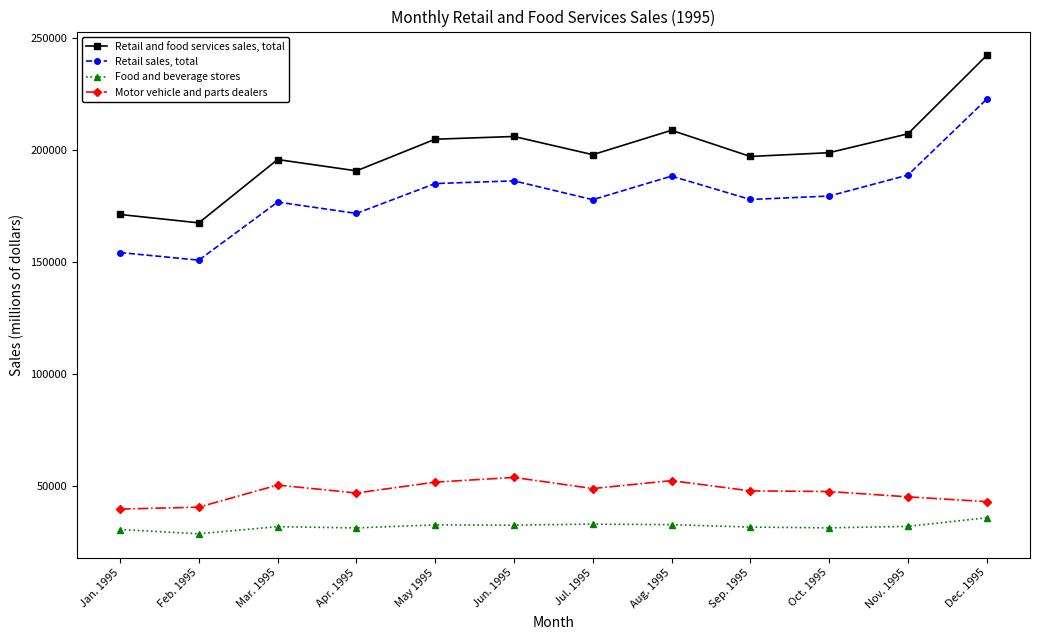

True or false: Retail sales, total and Motor vehicle and parts dealers intersect in this chart.

False